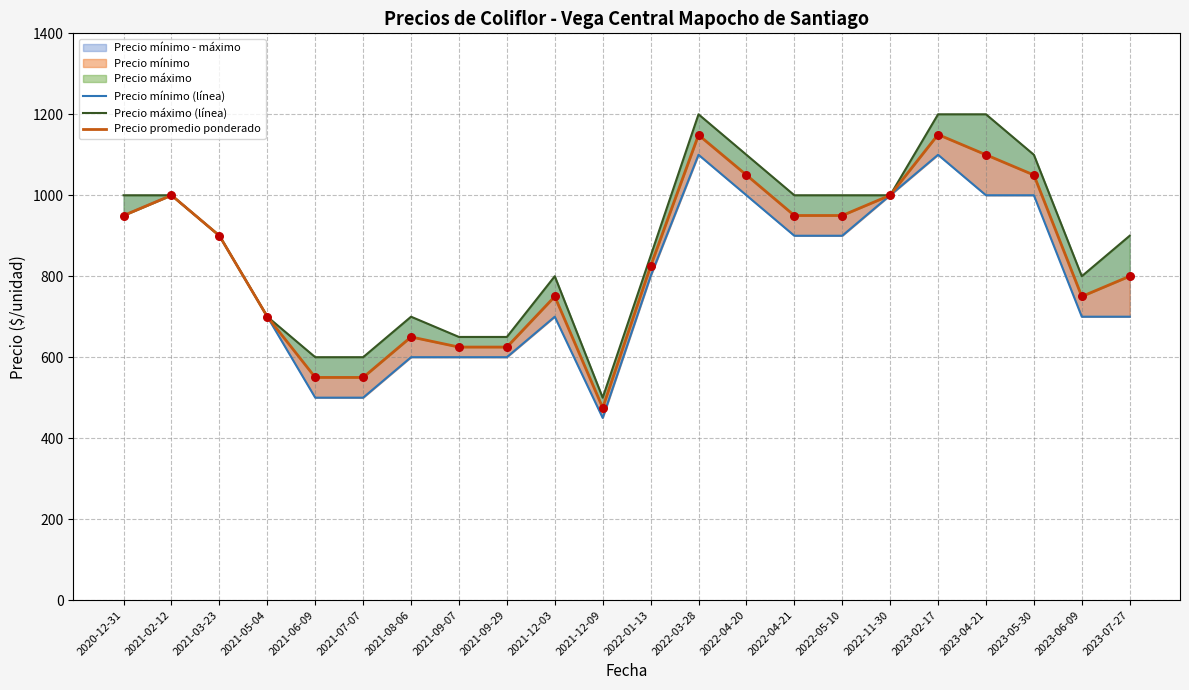

Which series has the largest Y range (max minus min)?

Precio máximo (línea)